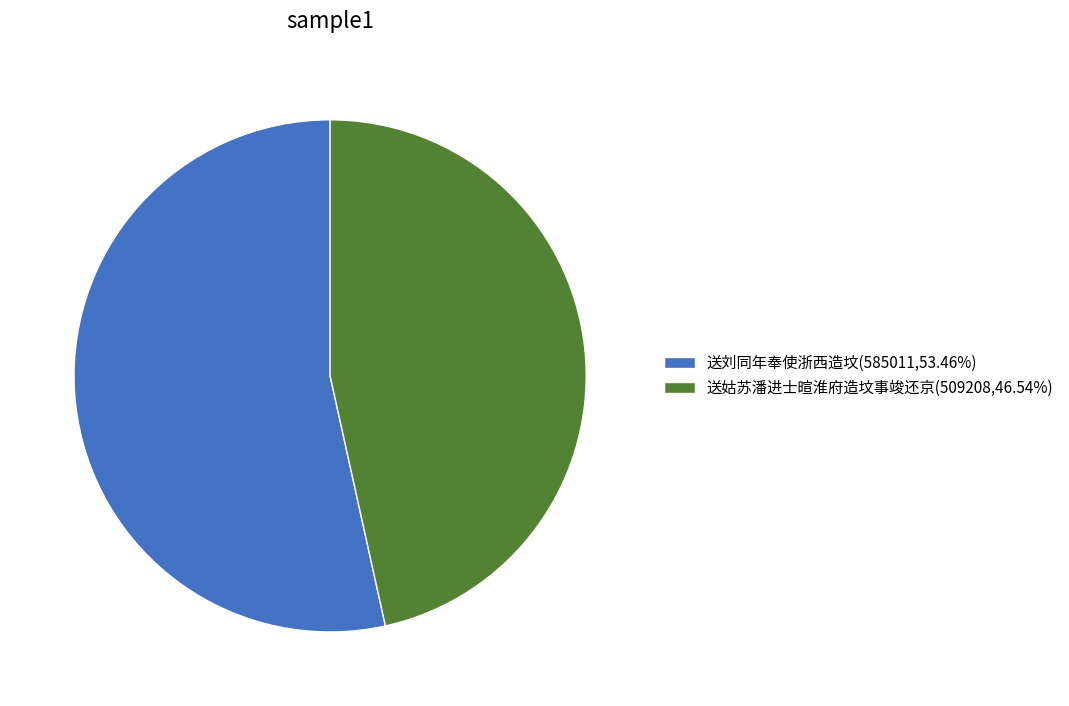

Is the sum of 送刘同年奉使浙西造坟(585011,53.46%) and 送姑苏潘进士暄淮府造坟事竣还京(509208,46.54%) greater than half?

Yes